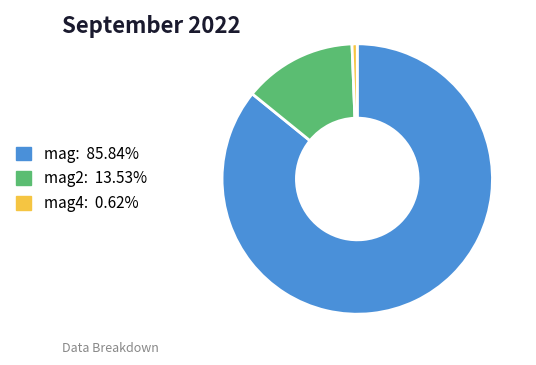

Does any single category account for the majority?

Yes